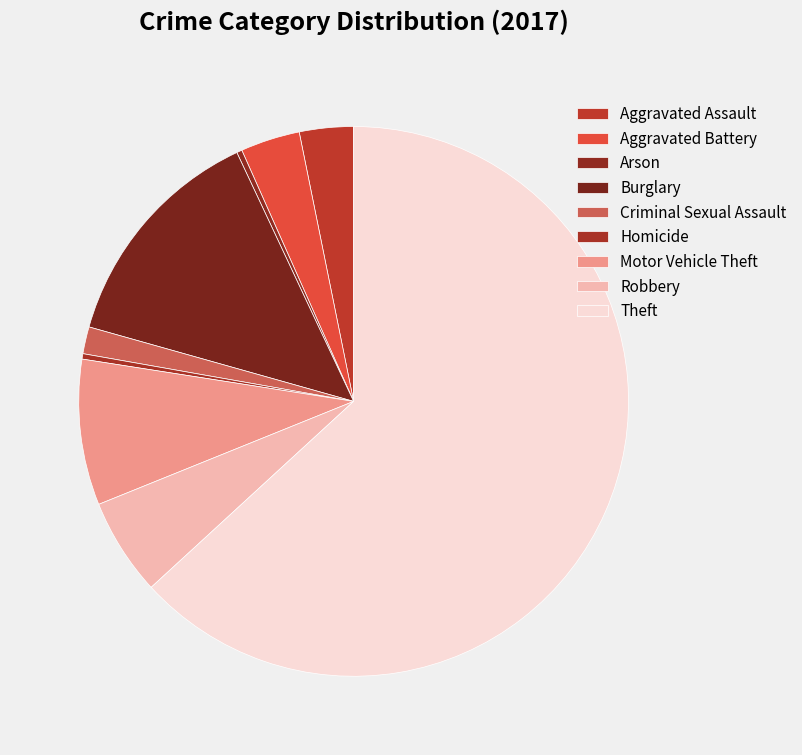

Count the number of slices in the pie.

9